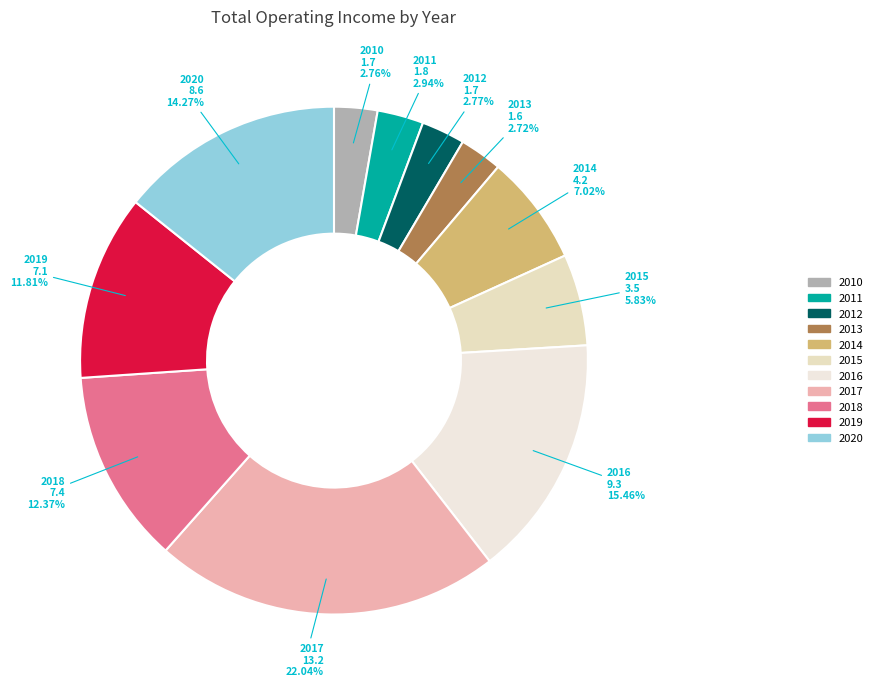

True or false: 2019 accounts for 12% of the total.

True